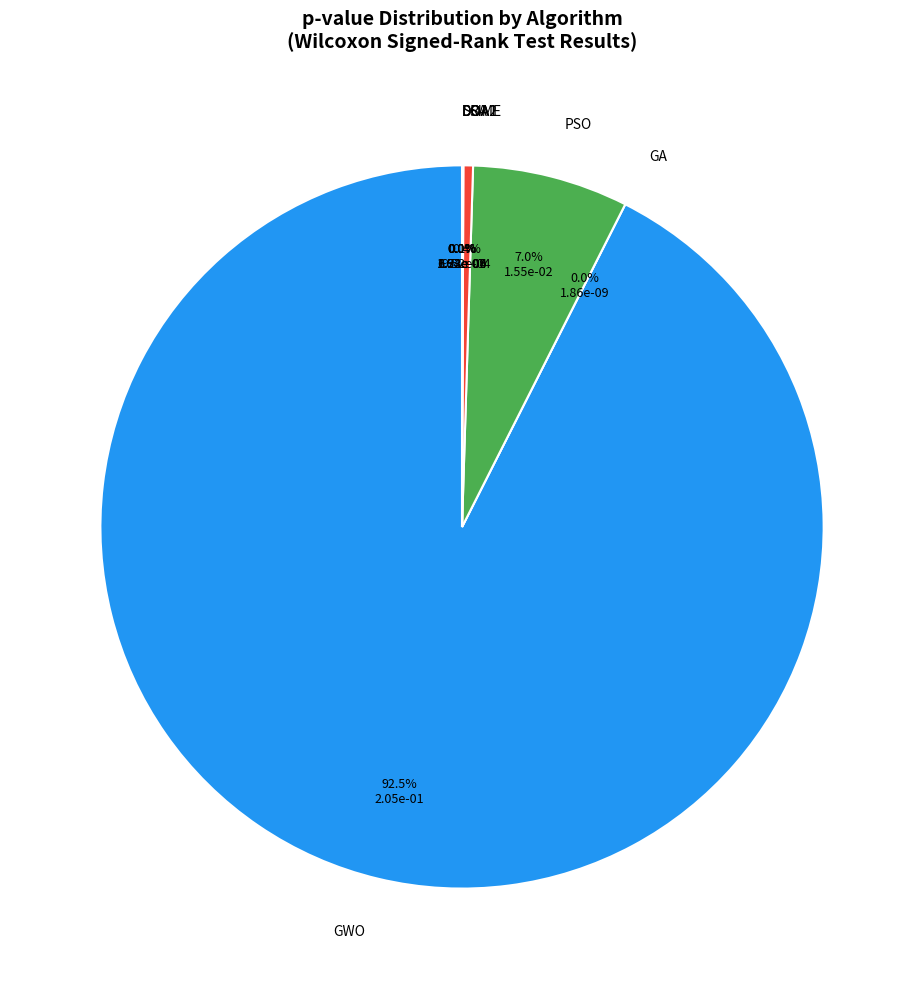

Between DOA2 and PSO, which is larger?

PSO